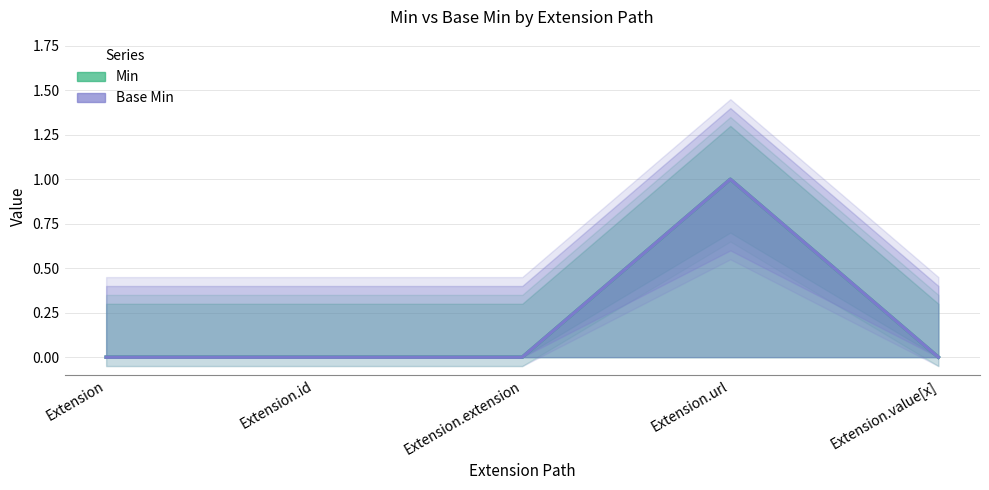

How many values in the Min series exceed 0?

1